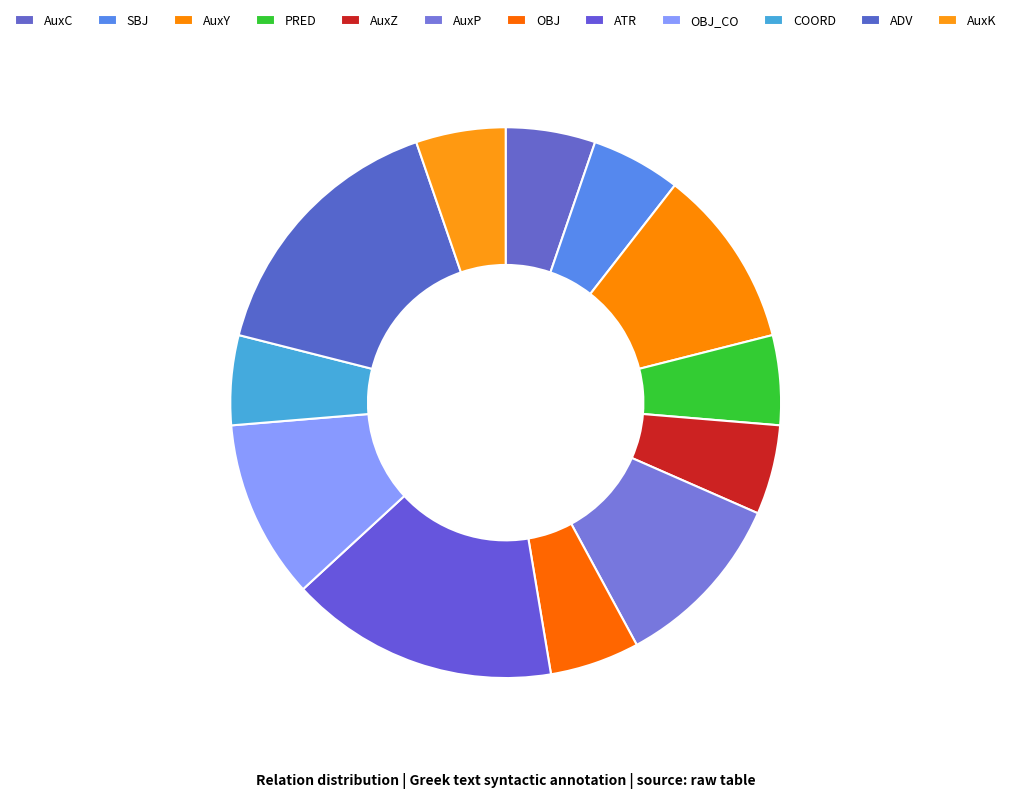

Approximately how many times larger is the value at OBJ compared to AuxC?

1.0